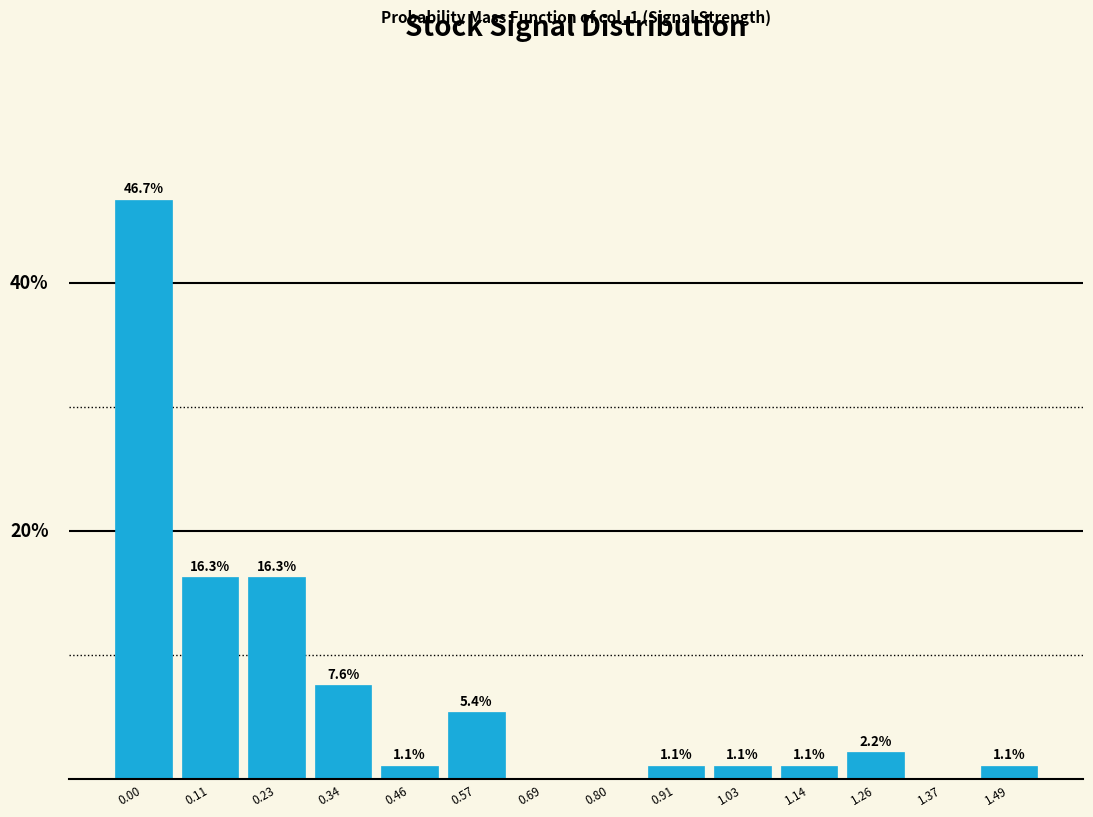

Are the bars horizontal?

No